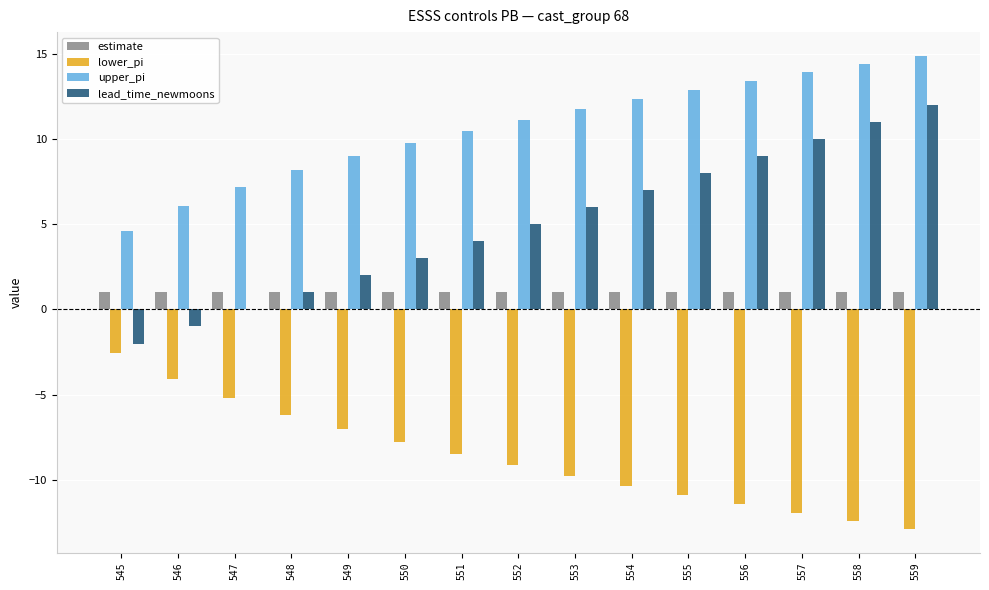

True or false: lower_pi has a value of -10.3 at 554.

True